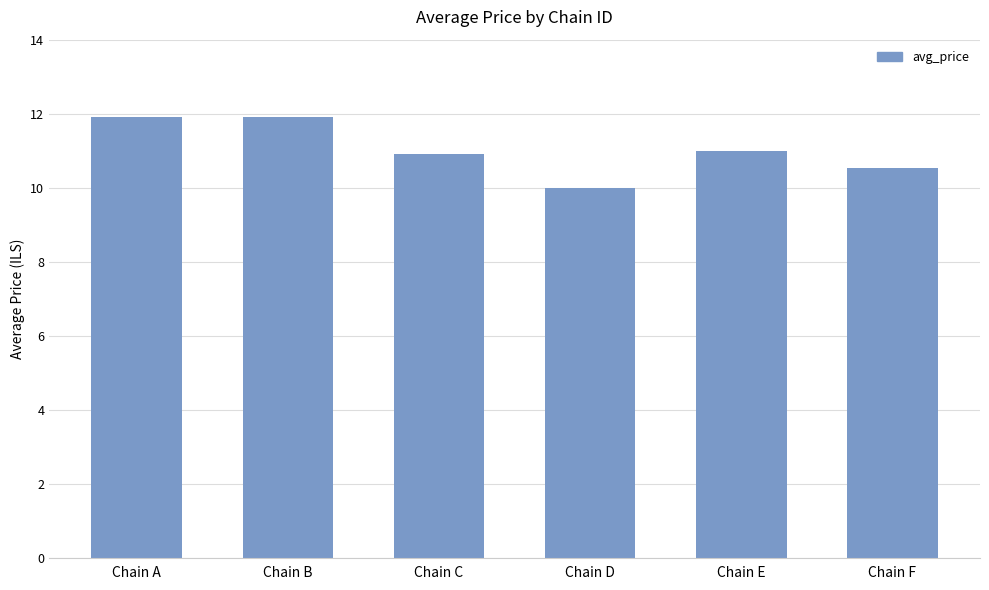

What is the difference between the values at Chain D and Chain A?

1.9